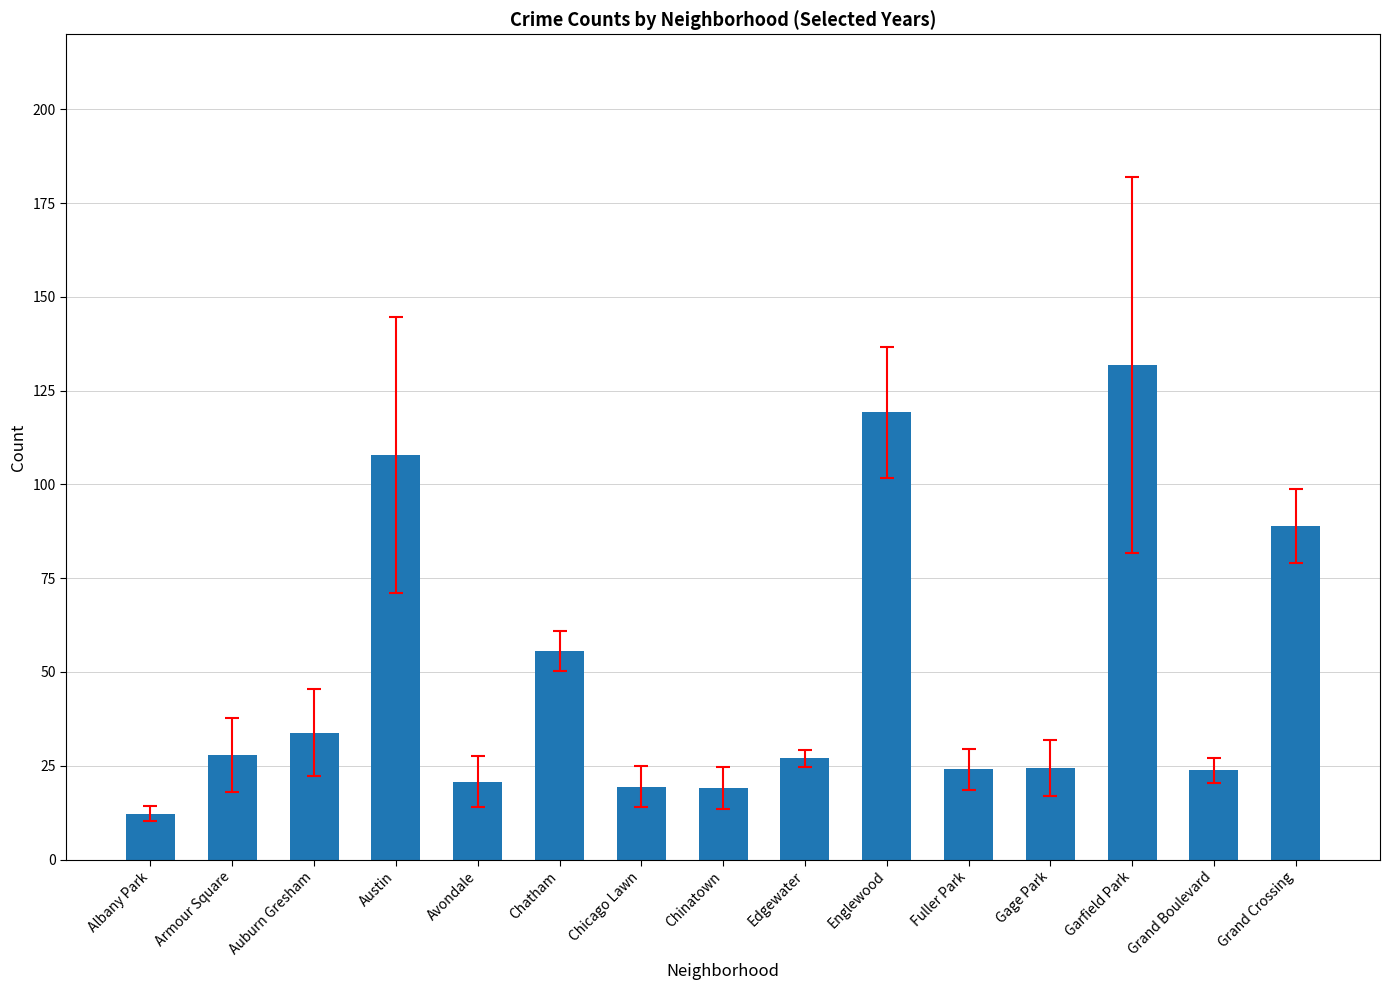

What is the label of the 7th bar from the right?

Edgewater